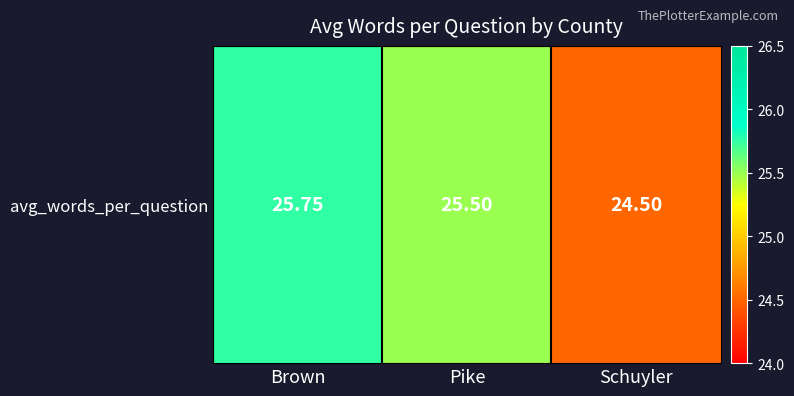

At which category does the chart reach its minimum across all series?

Schuyler